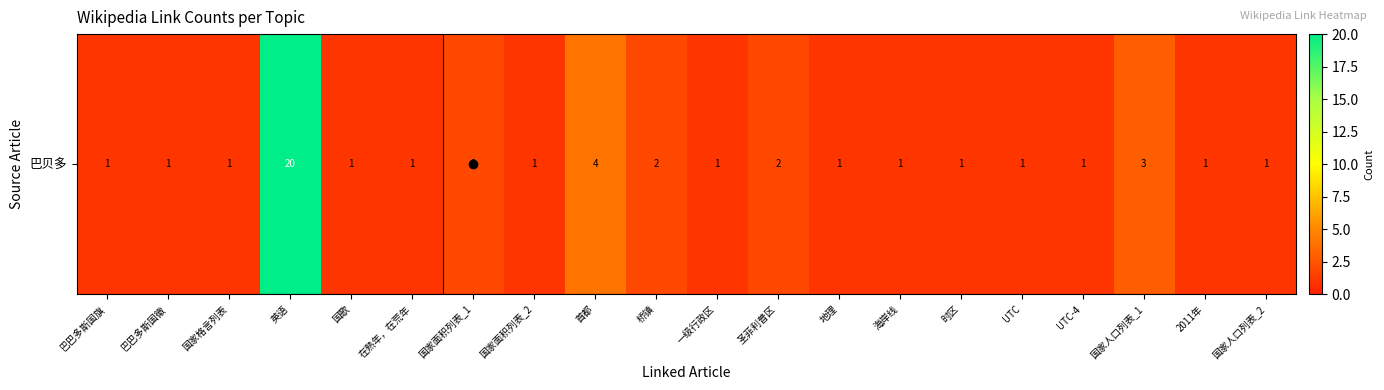

What is the greatest value displayed?

20